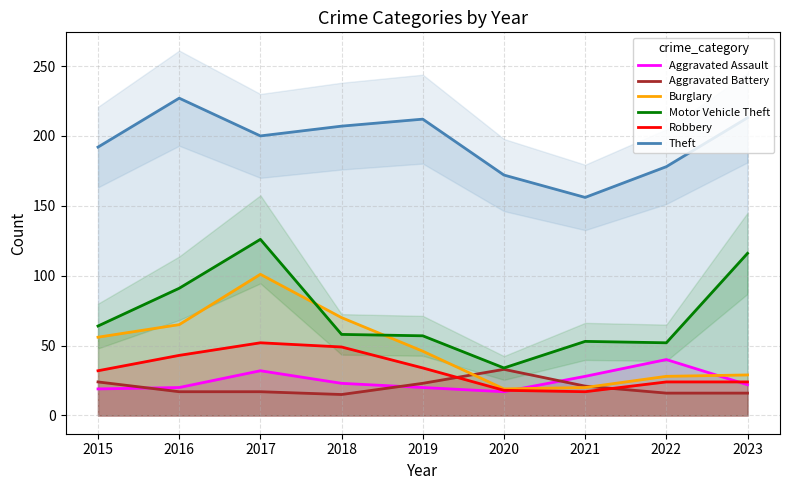

Between 2016 and 2015, which is larger?

2016